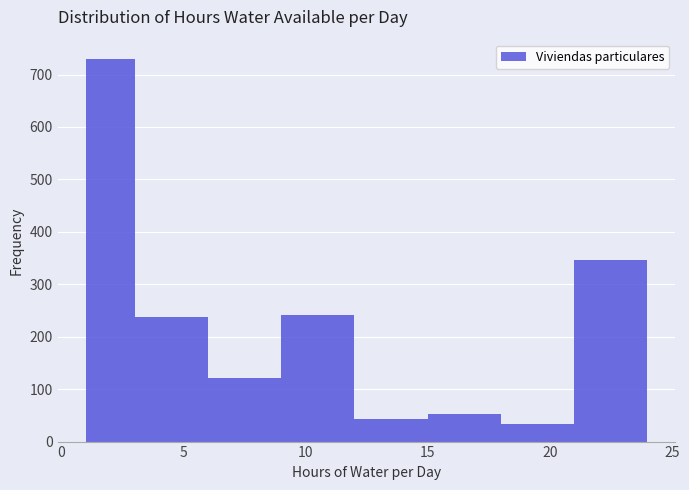

Reading left to right, transcribe this chart: for each bar, give the range it covers on the x-axis and its height. The values are not printed on the chart, so give them approximately, as read against the axis.

1 to 3: 730
3 to 6: 240
6 to 9: 120
9 to 12: 240
12 to 15: 40
15 to 18: 50
18 to 21: 30
21 to 24: 350